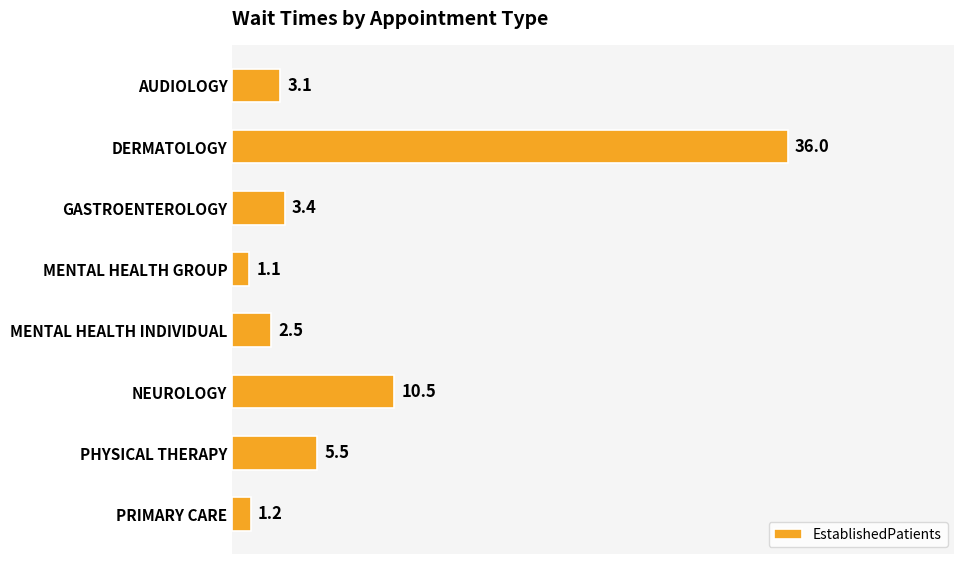

What is the sum of the values at MENTAL HEALTH GROUP and NEUROLOGY?

11.6